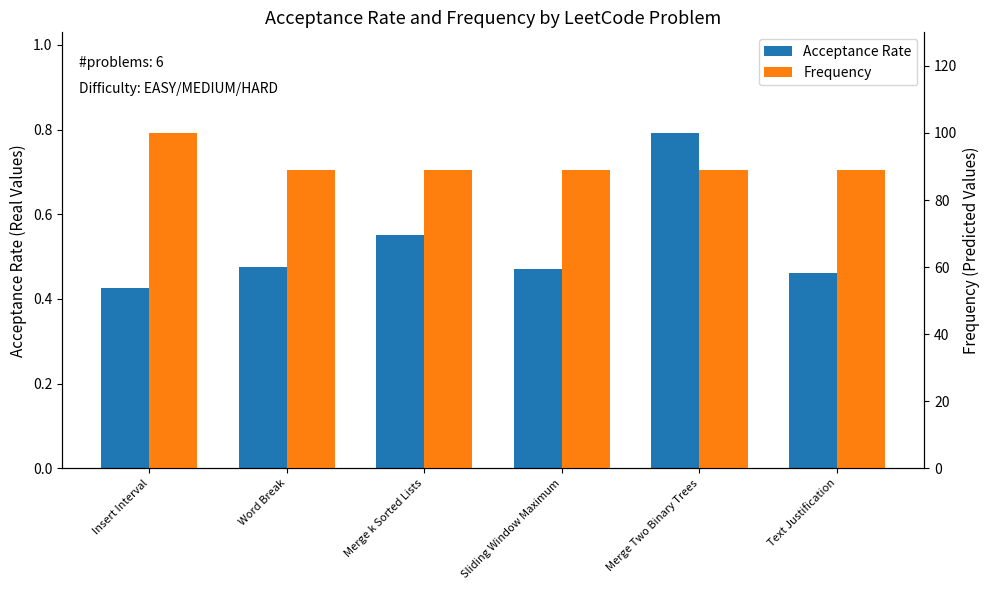

What is the approximate value of Frequency at Merge Two Binary Trees?

89.0